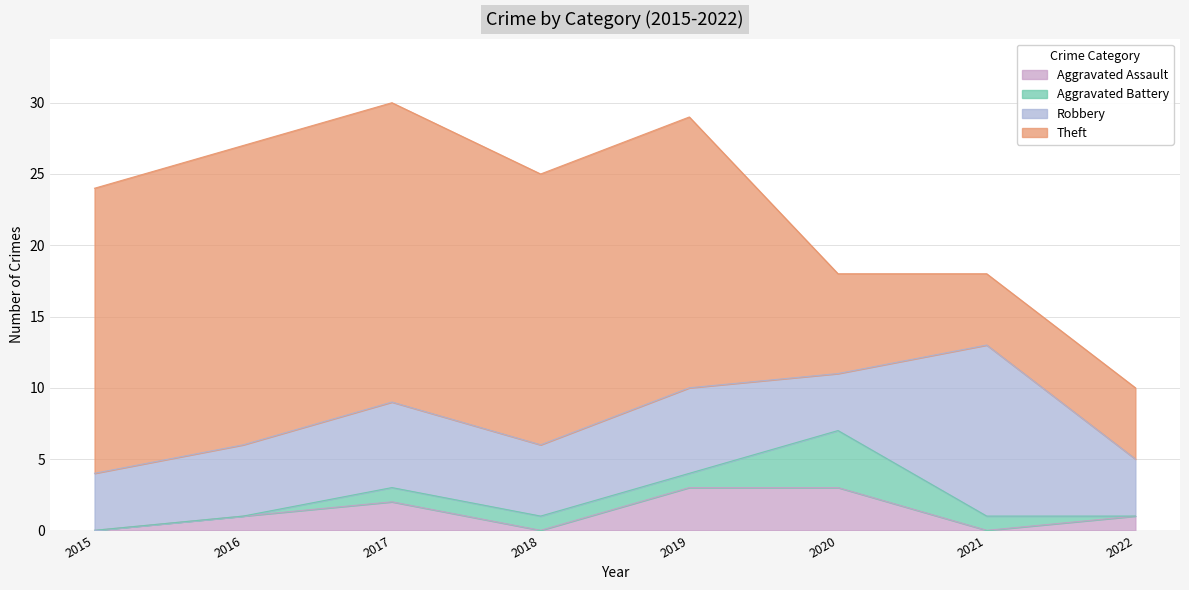

The Theft series shows 31 at 2015. True or false?

False